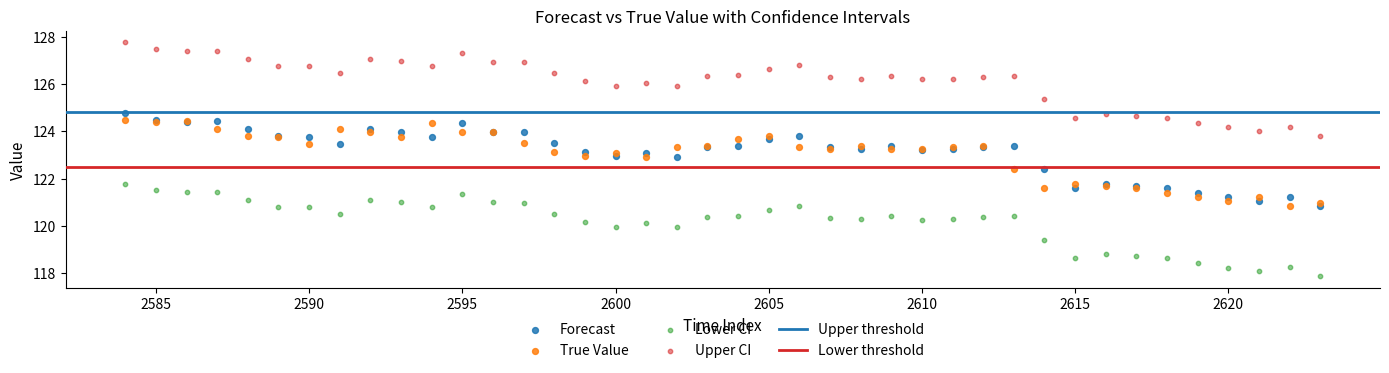

What is the X range (max minus min) for the scatter plot?

39.0